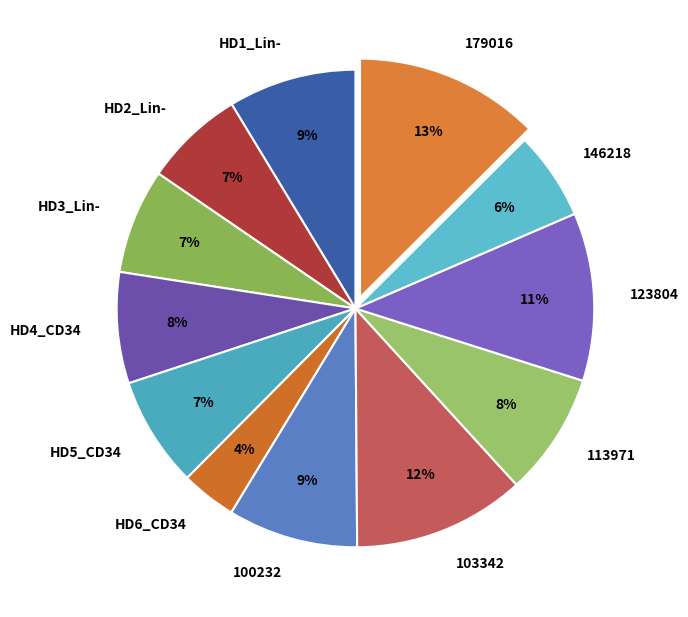

Combined, do HD3_Lin- and 179016 account for over 50%?

No